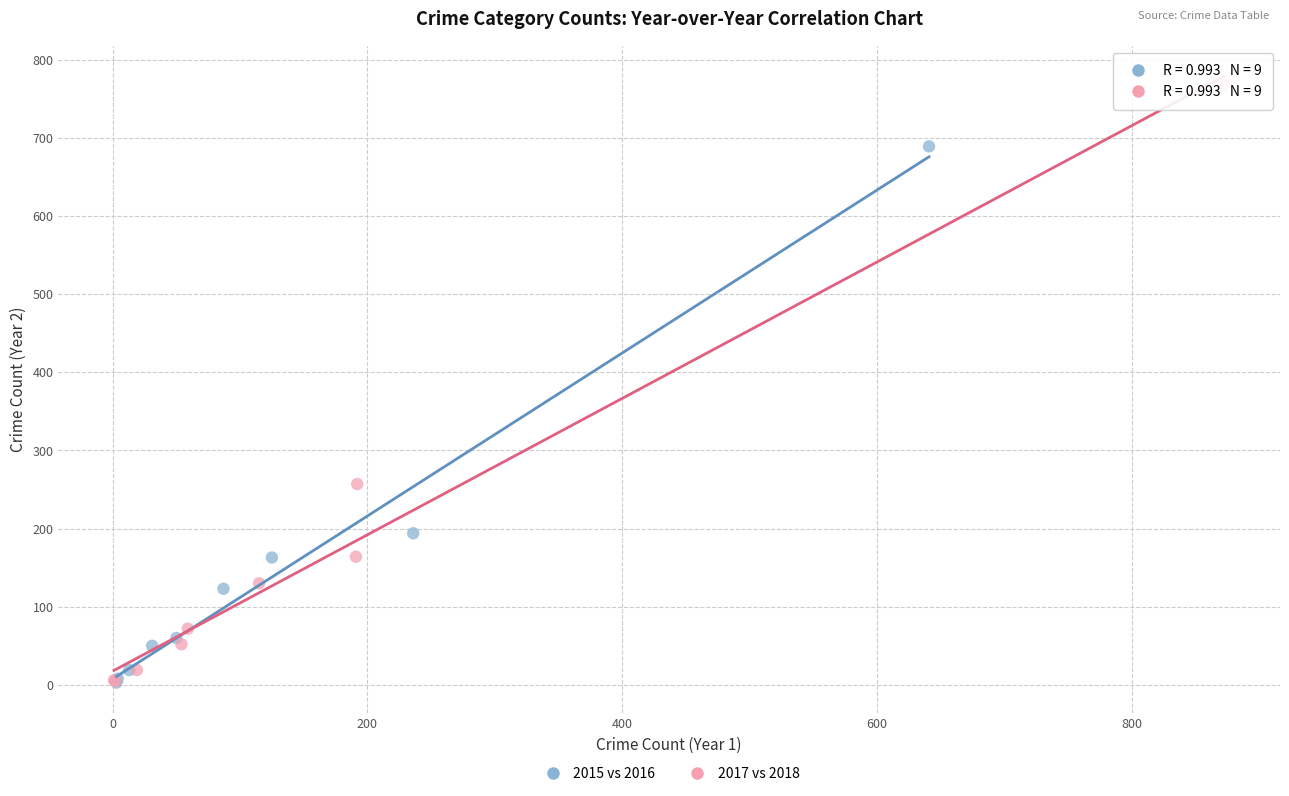

What are all the series names shown in the legend?

2015 vs 2016, 2017 vs 2018